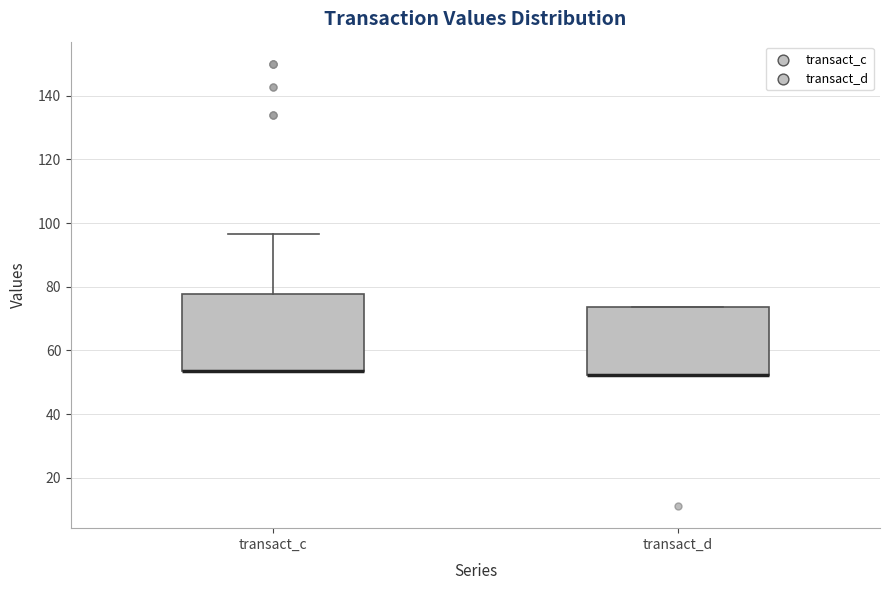

Reading left to right, read every box against the y-axis: the position of its median line, the range the box covers, and the ends of its whiskers. The values are not printed on the chart, so give them approximately, as read against the axis.

transact_c: median 54 (drawn on the box's lower edge), box 54 to 78, whiskers 54 to 96
transact_d: median 52 (drawn on the box's lower edge), box 52 to 74, whiskers 52 to 74